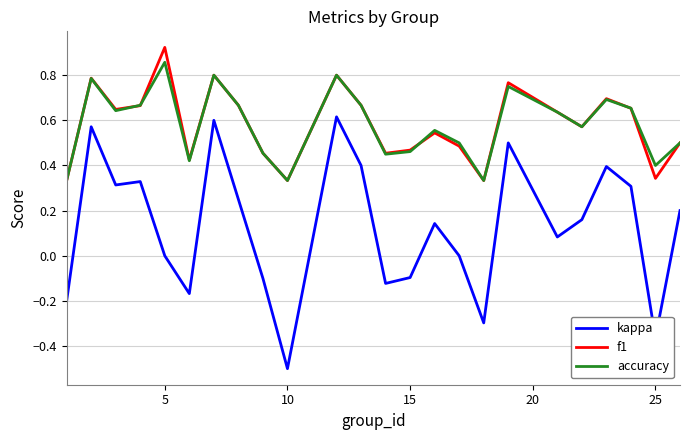

Rank the series by their maximum value, from lowest to highest.

kappa, accuracy, f1